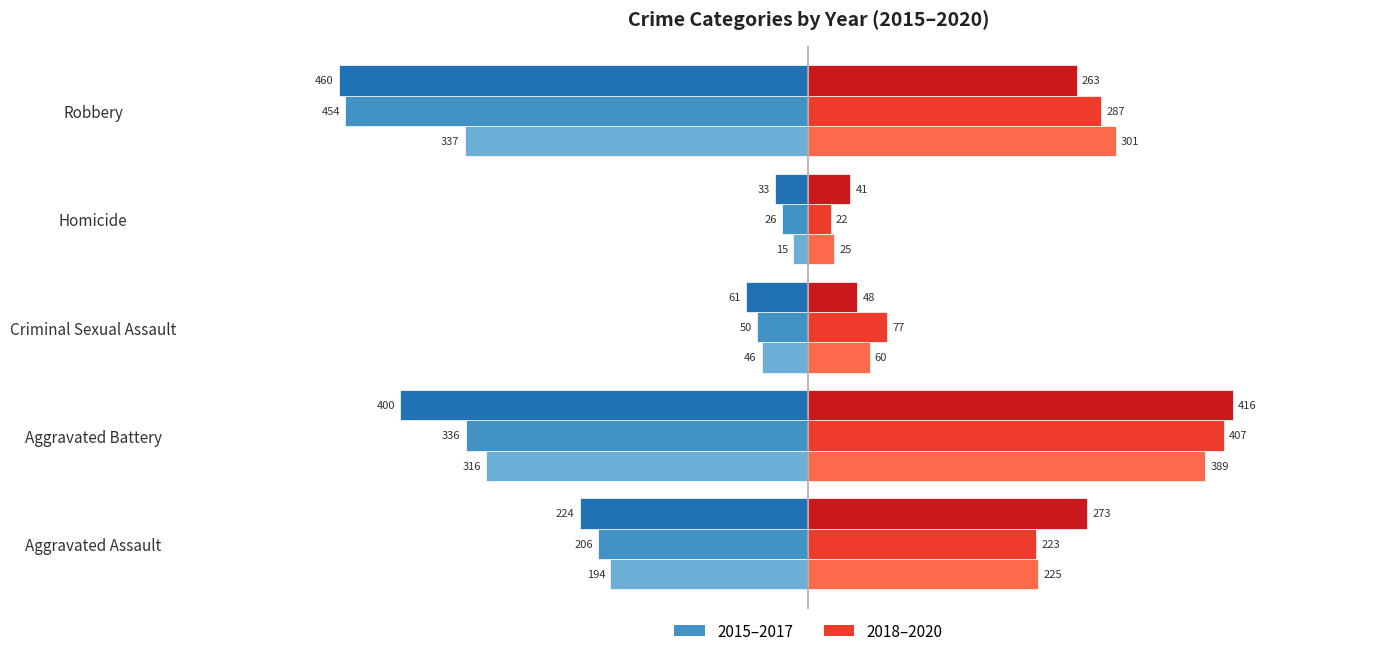

Which category has the highest value across all series?

Aggravated Battery